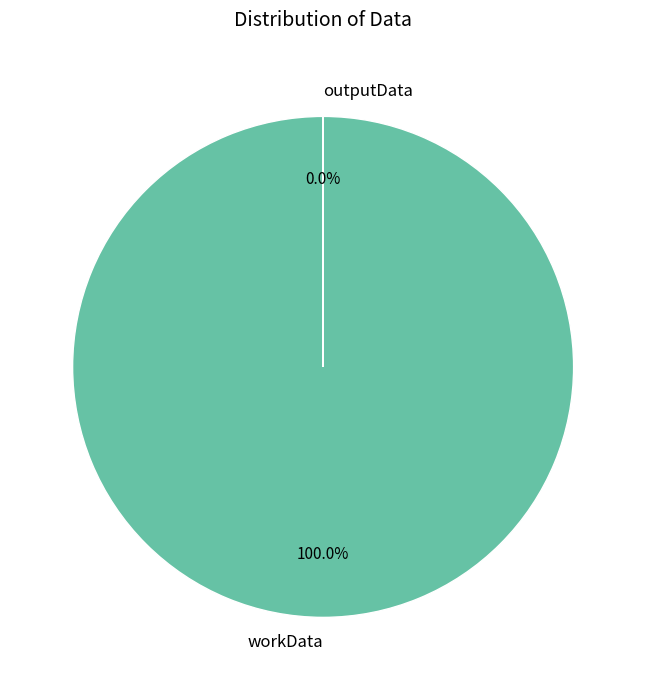

Count the number of slices in the pie.

2